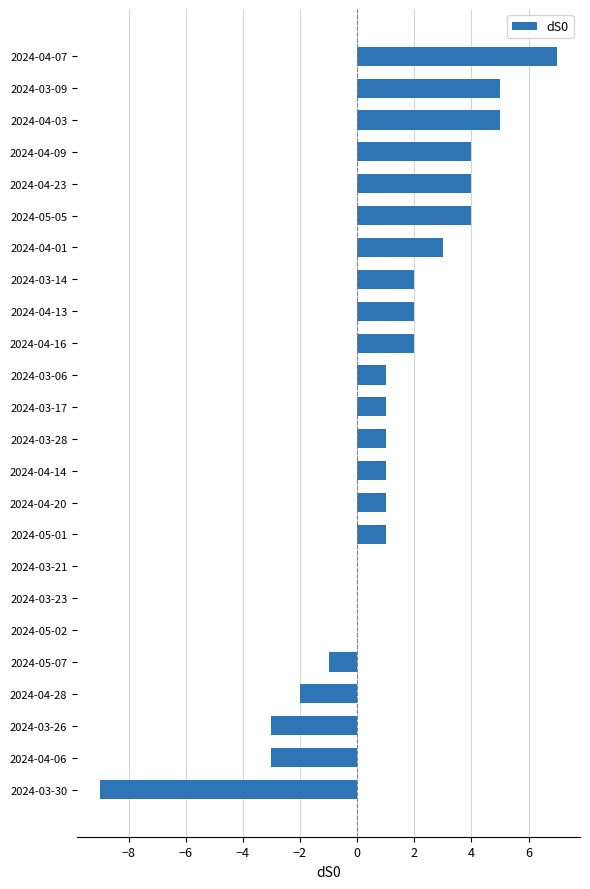

What is the change in value from 2024-04-28 to 2024-04-20?

+3